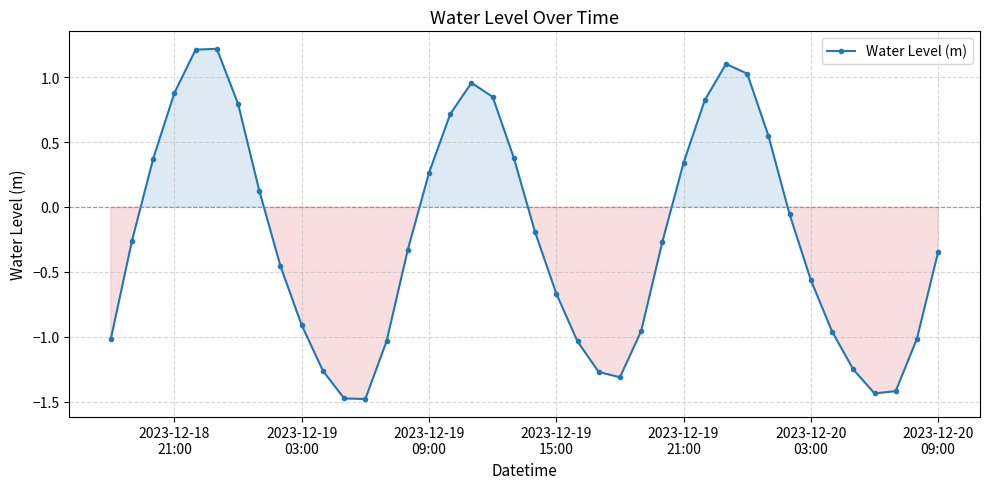

What is the difference between the maximum and minimum values?

2.7